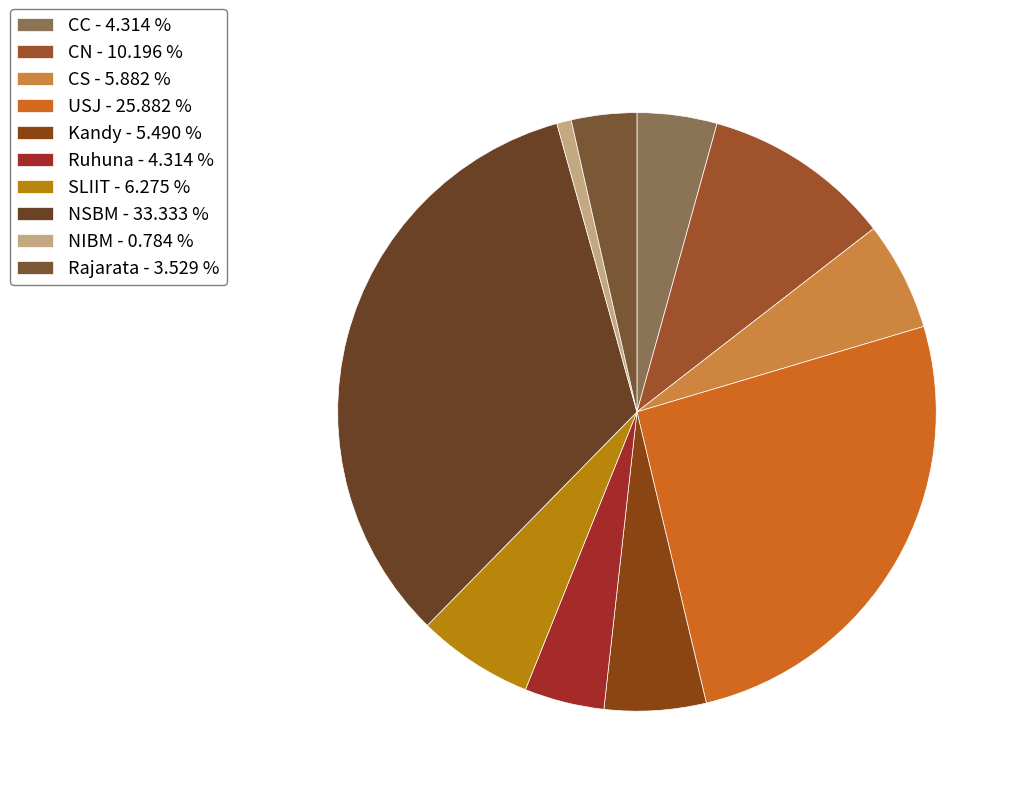

Count the number of slices in the pie.

10